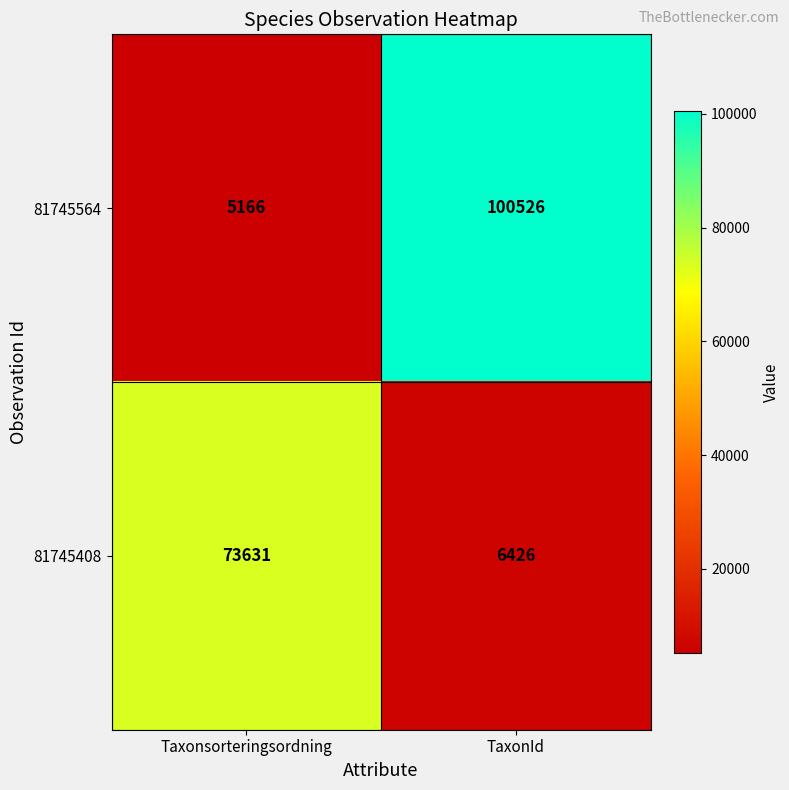

What is the average value of the 81745564 series?

52846